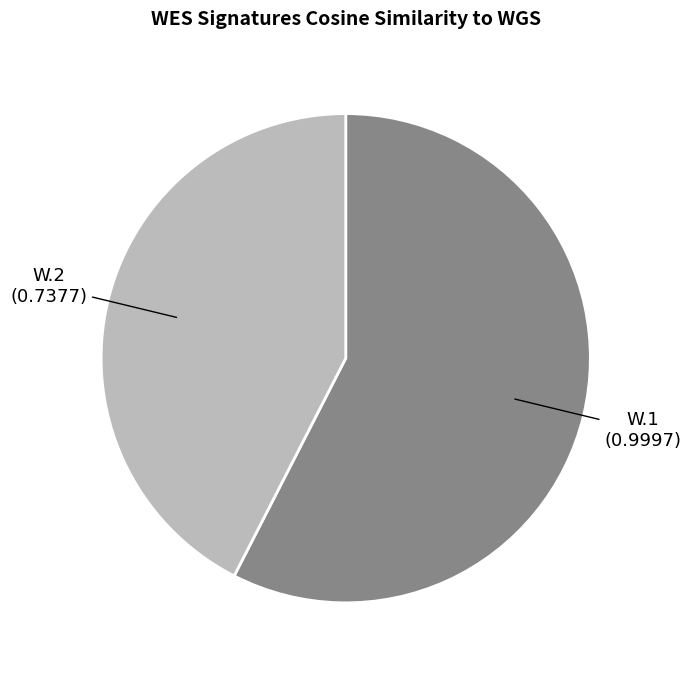

Do W.2 and W.1 together represent more than half of the pie?

Yes